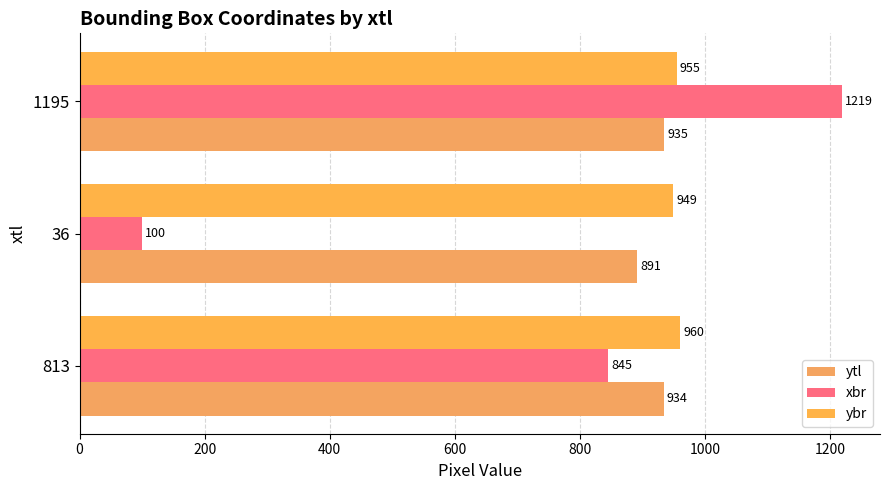

What is the difference between the maximum and minimum values in the ybr series?

11